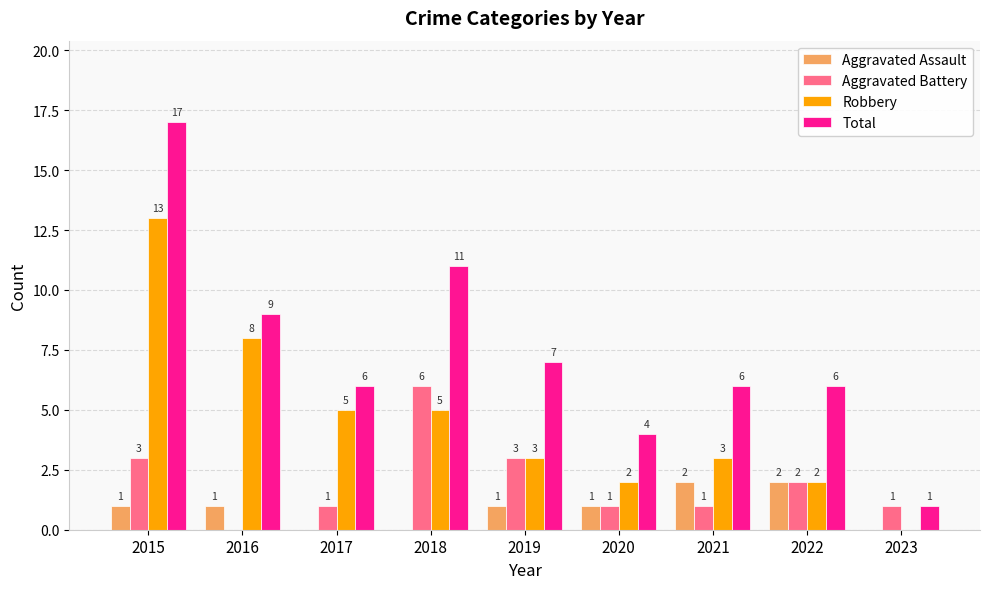

What is the sum of the Robbery values at 2021 and 2019?

6